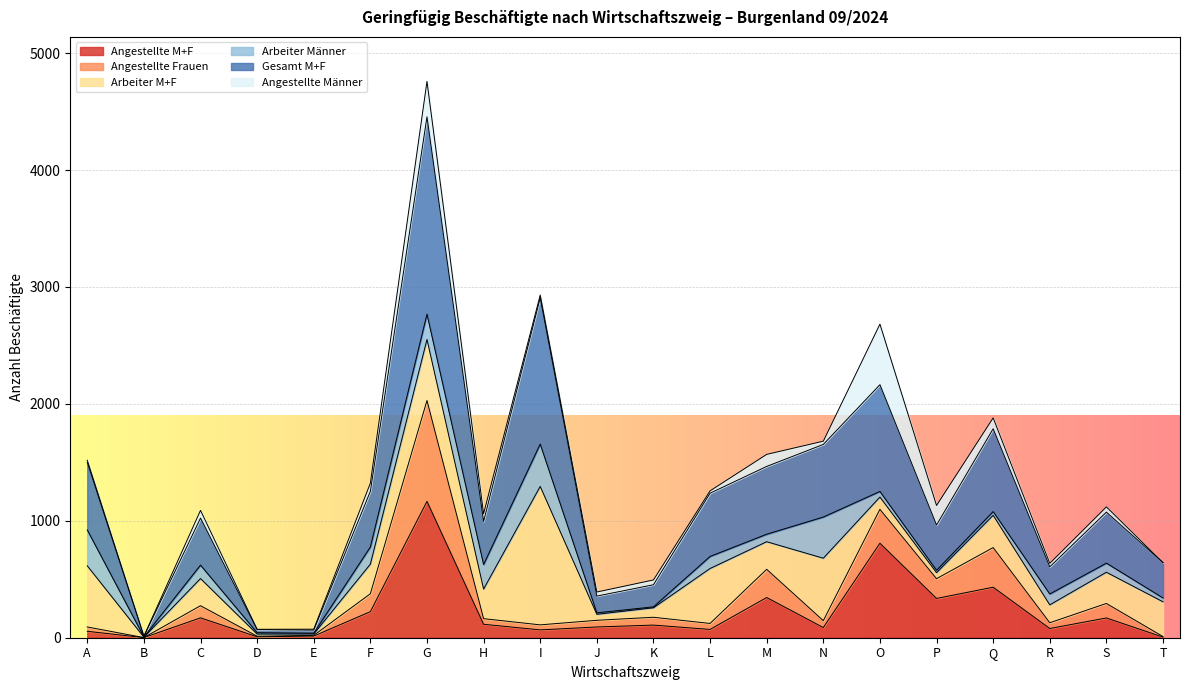

At which category is the sum across all series the highest?

G